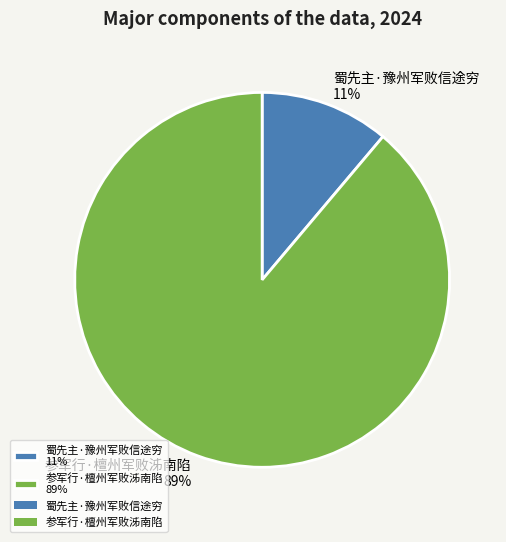

To the nearest percent, what portion does 蜀先主·豫州军败信途穷 represent?

11%